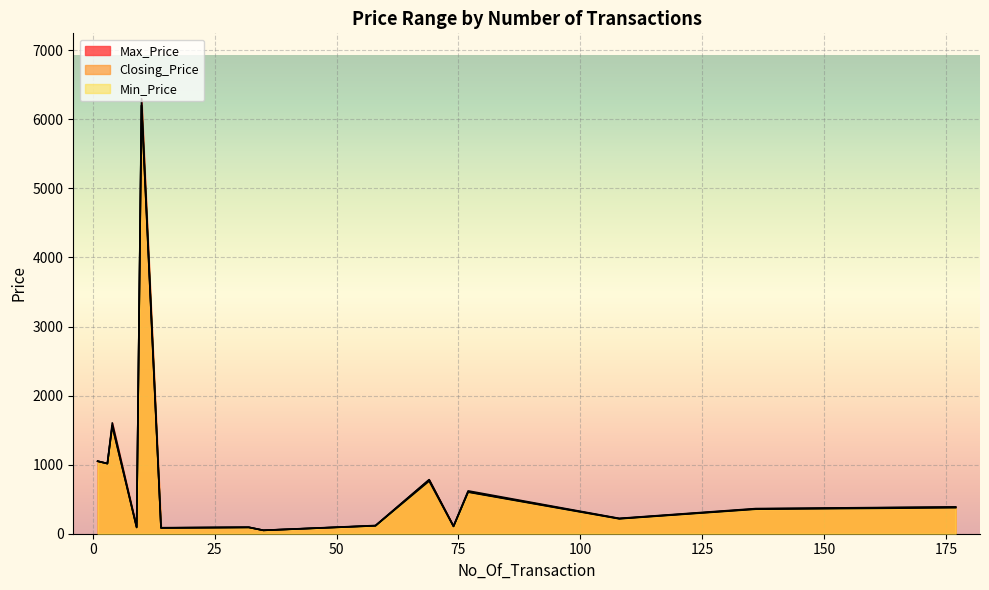

What is the sum of all Closing_Price values?

12723